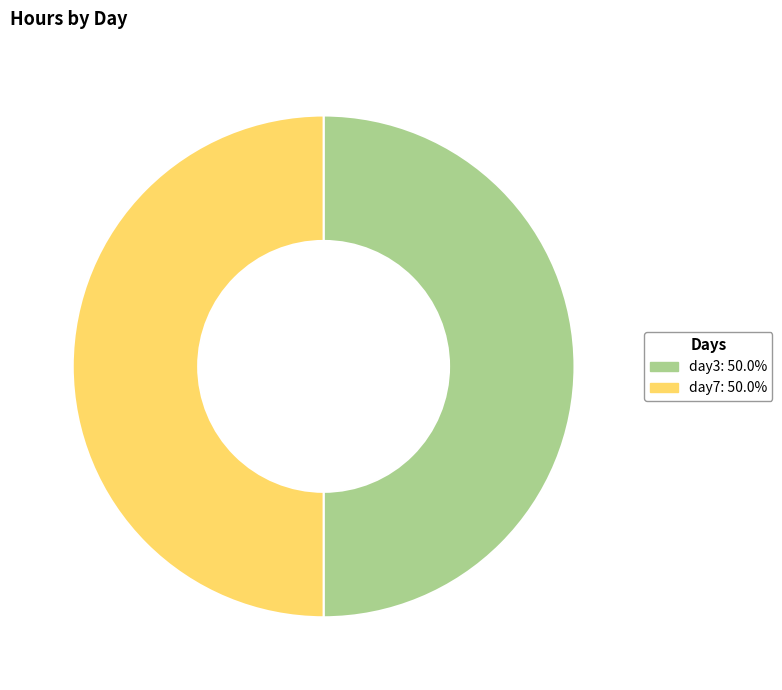

Do day7: 50.0% and day3: 50.0% together represent more than half of the pie?

Yes